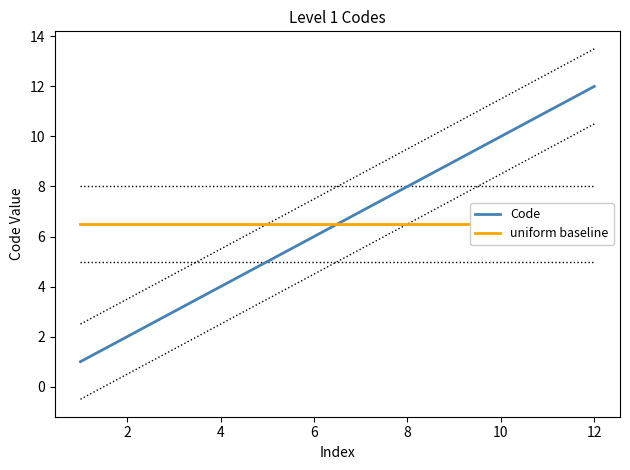

True or false: Code and uniform baseline intersect in this chart.

True